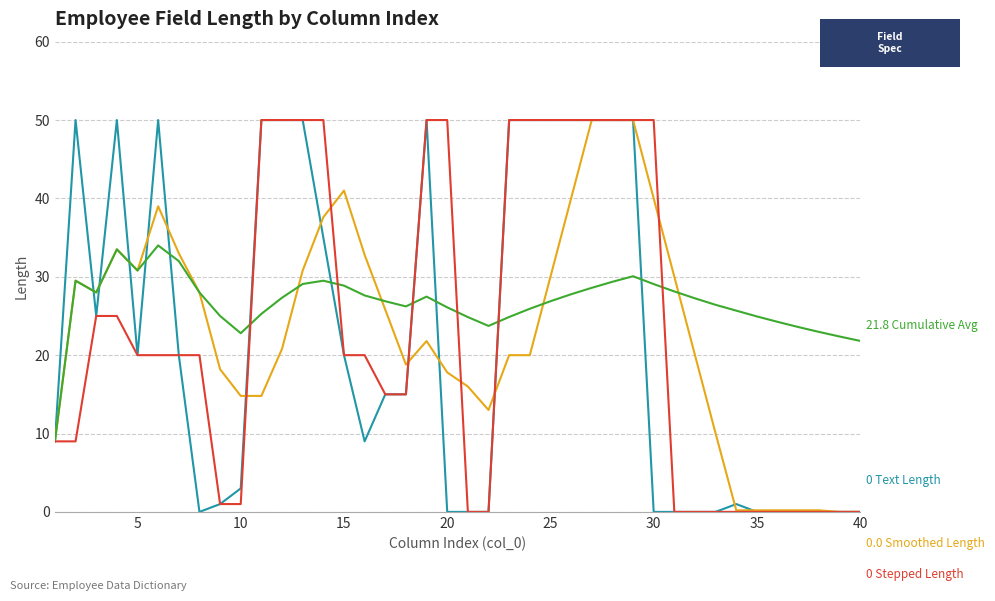

What is the maximum value shown in the chart?

50.0